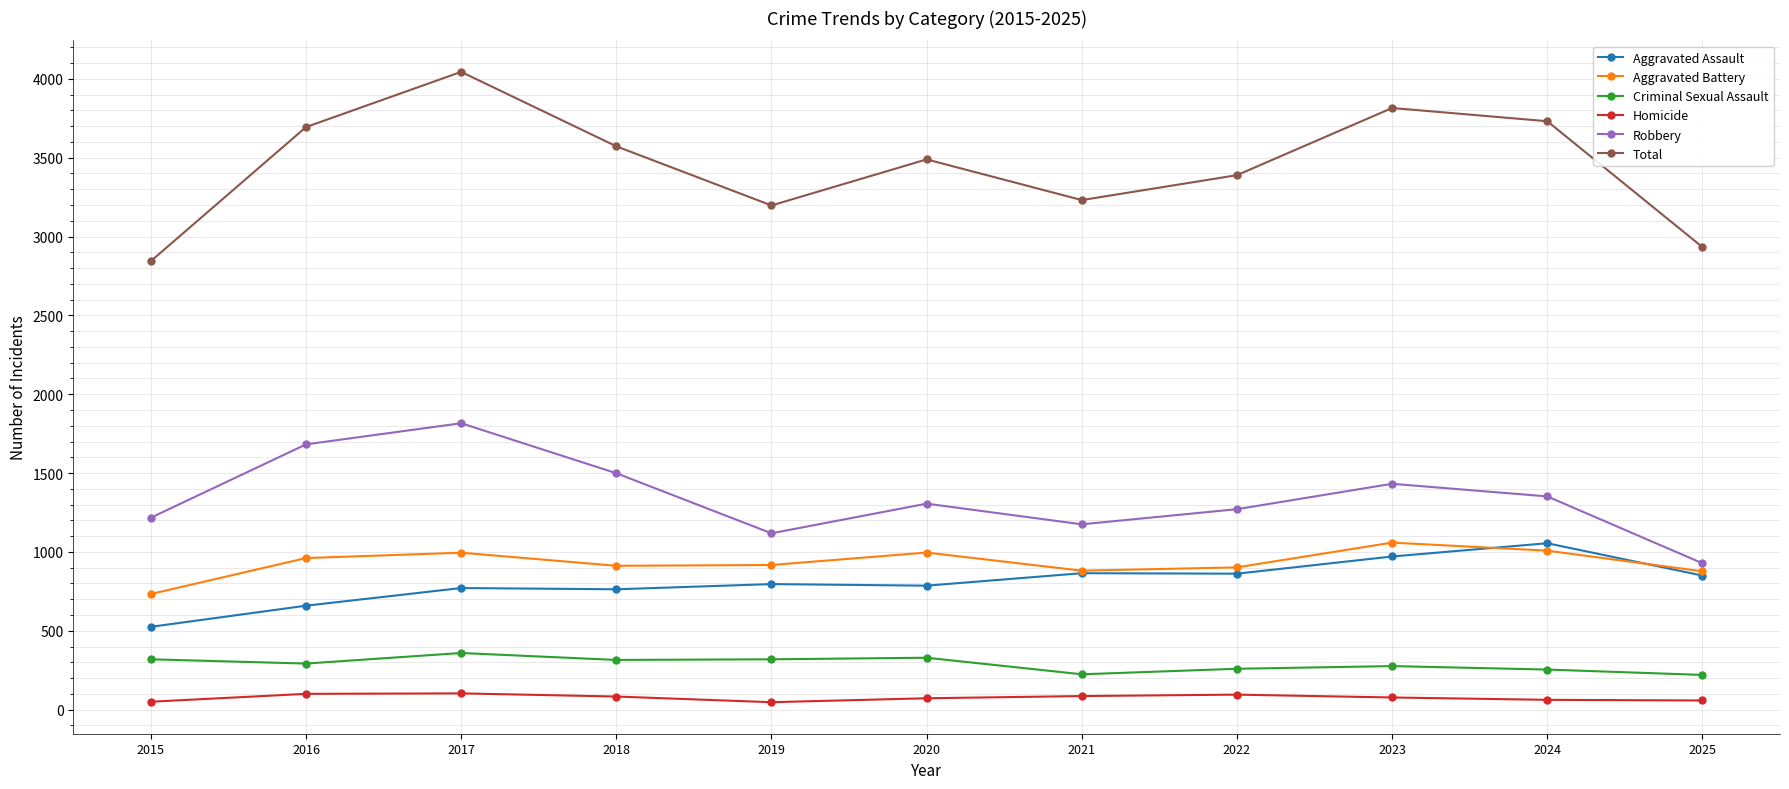

Which series has the widest spread of values?

Total